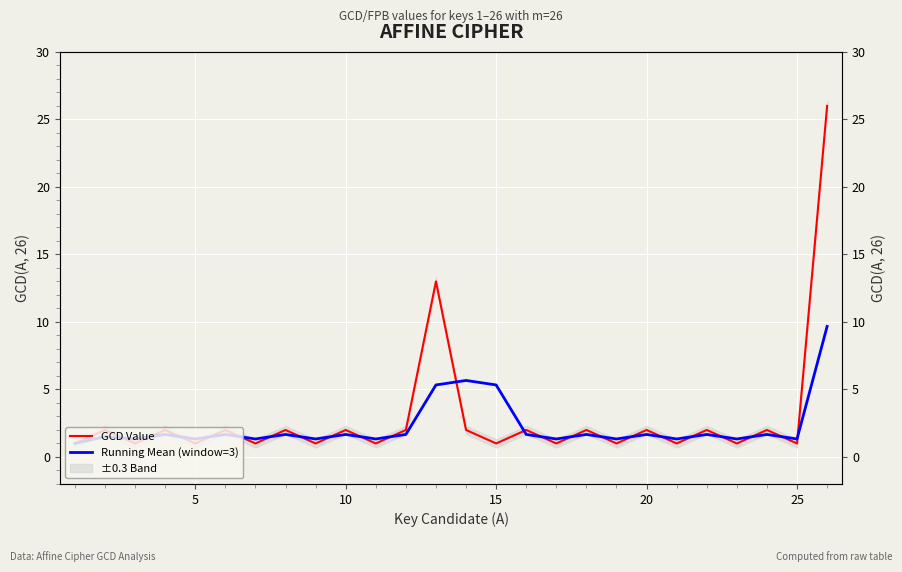

Reading right to left, transcribe all the data shown in this chart.

GCD Value: 26.0	1.0	2.0	1.0	2.0	1.0	2.0	1.0	2.0	1.0	2.0	1.0	2.0	13.0	2.0	1.0	2.0	1.0	2.0	1.0	2.0	1.0	2.0	1.0	2.0	1.0
Running Mean (window=3): 9.7	1.3	1.7	1.3	1.7	1.3	1.7	1.3	1.7	1.3	1.7	5.3	5.7	5.3	1.7	1.3	1.7	1.3	1.7	1.3	1.7	1.3	1.7	1.3	1.5	1.0